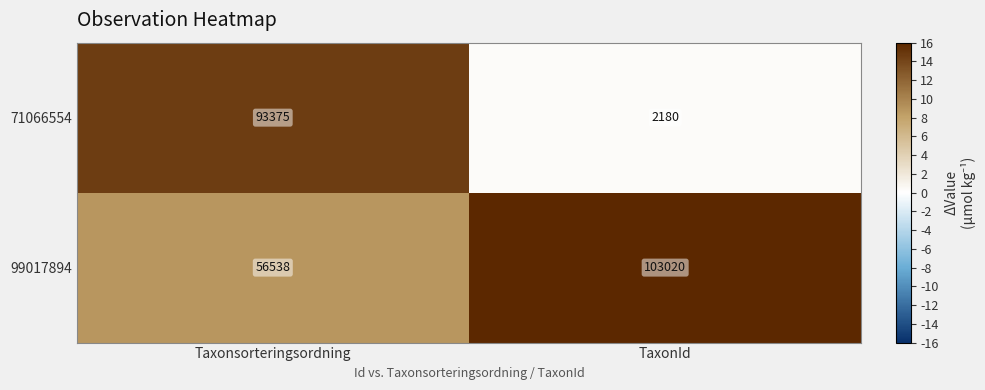

At Taxonsorteringsordning, list the series in order from smallest to largest.

99017894, 71066554